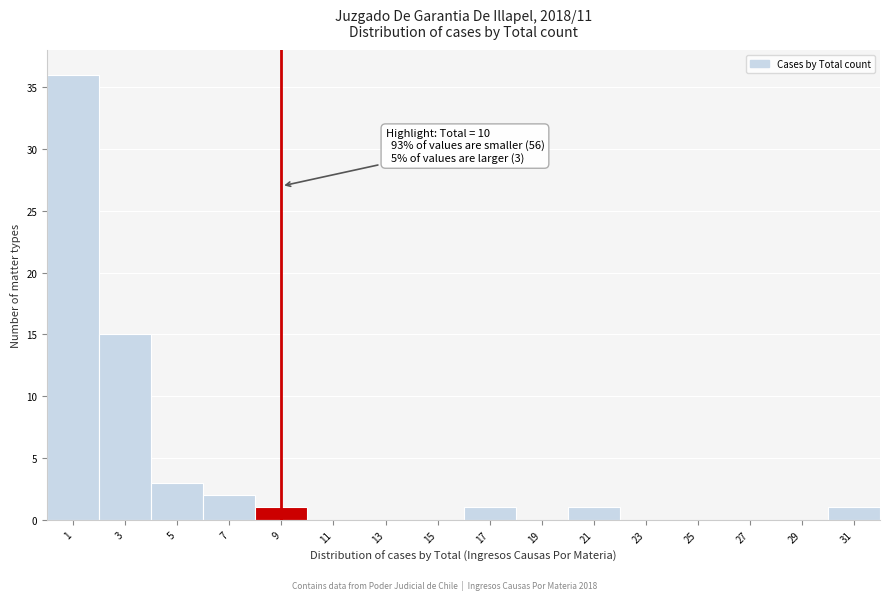

Reading left to right, what are all the values shown in this chart?

1=36	3=15	5=3	7=2	9=1	11=0	13=0	15=0	17=1	19=0	21=1	23=0	25=0	27=0	29=0	31=1